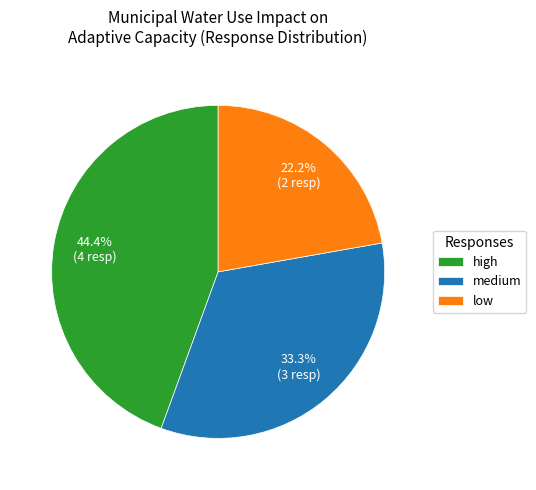

Rank the categories by value from lowest to highest.

low, medium, high